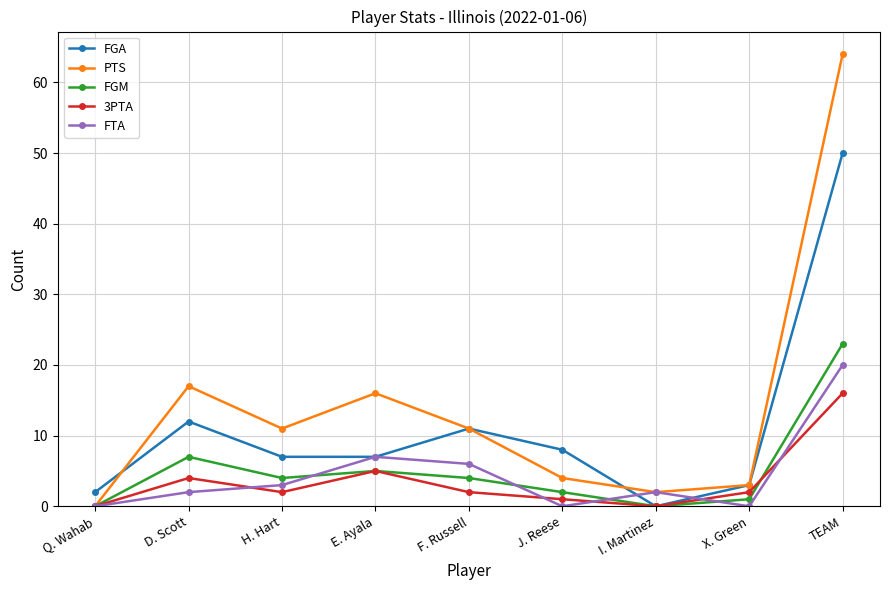

At which category is the sum across all series the highest?

TEAM